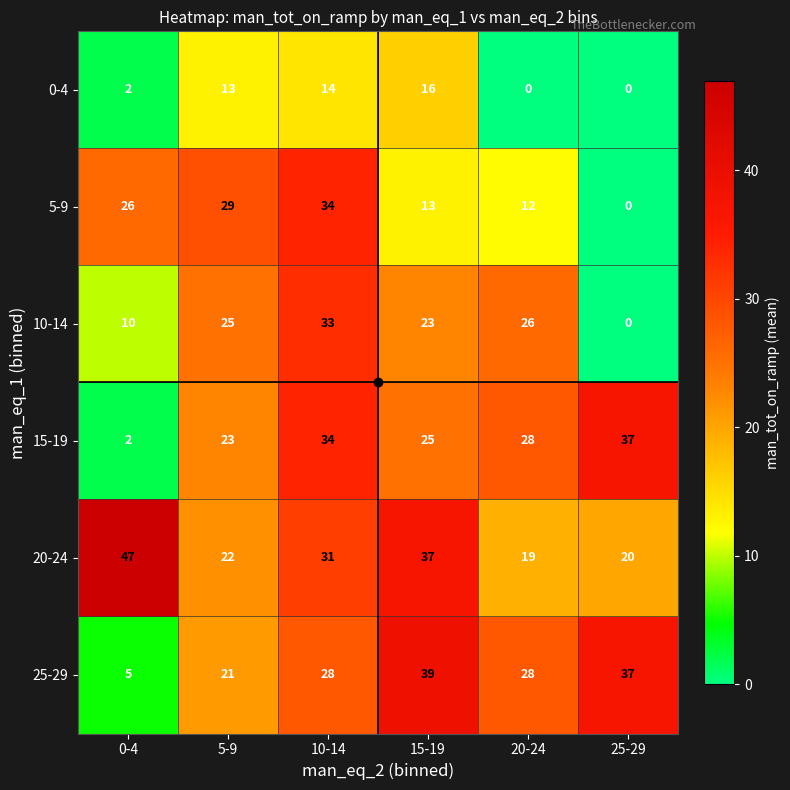

At which label is 10-14 closest to 16?

0-4